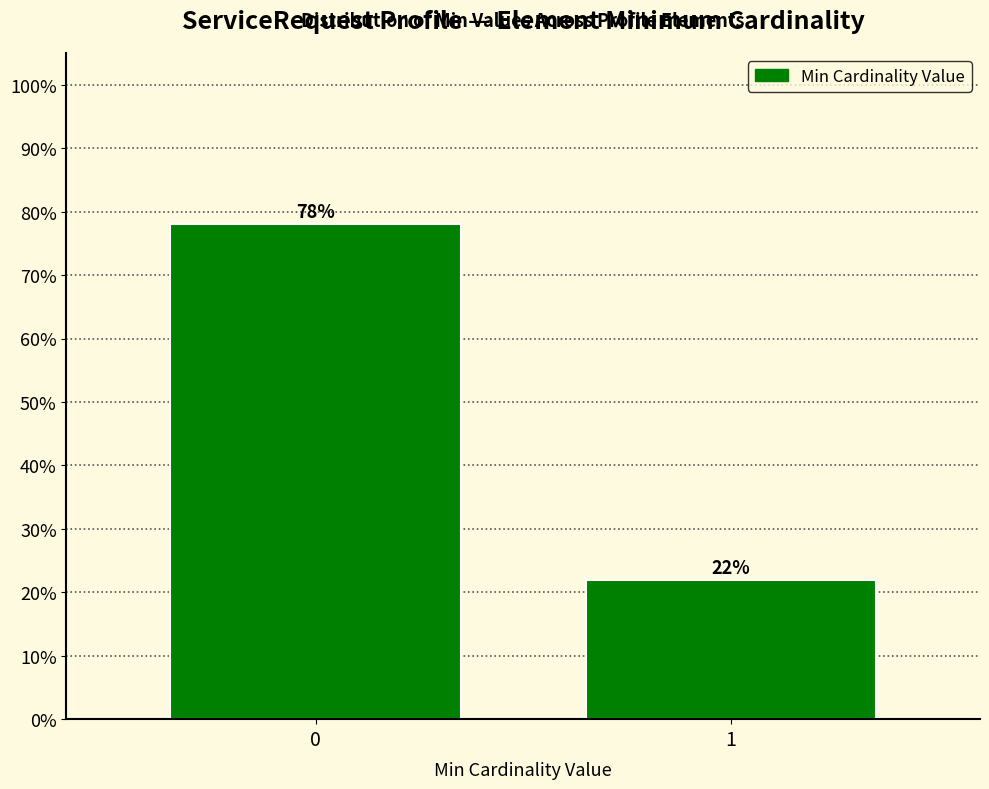

Reading left to right, list all the values displayed in this chart.

0=78.0	1=22.0